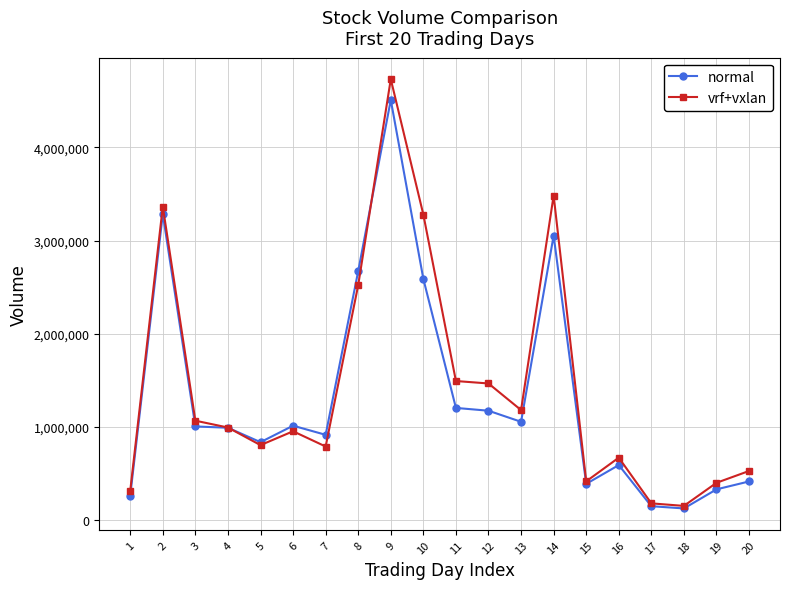

What is the highest value of the normal series?

4510000